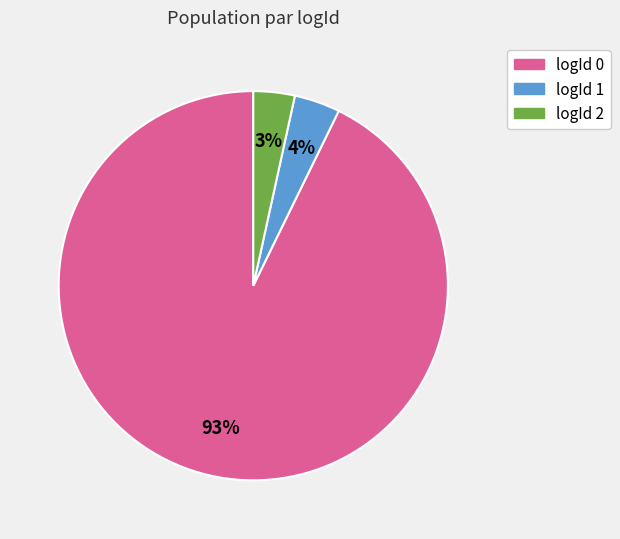

How many segments does this pie chart have?

3